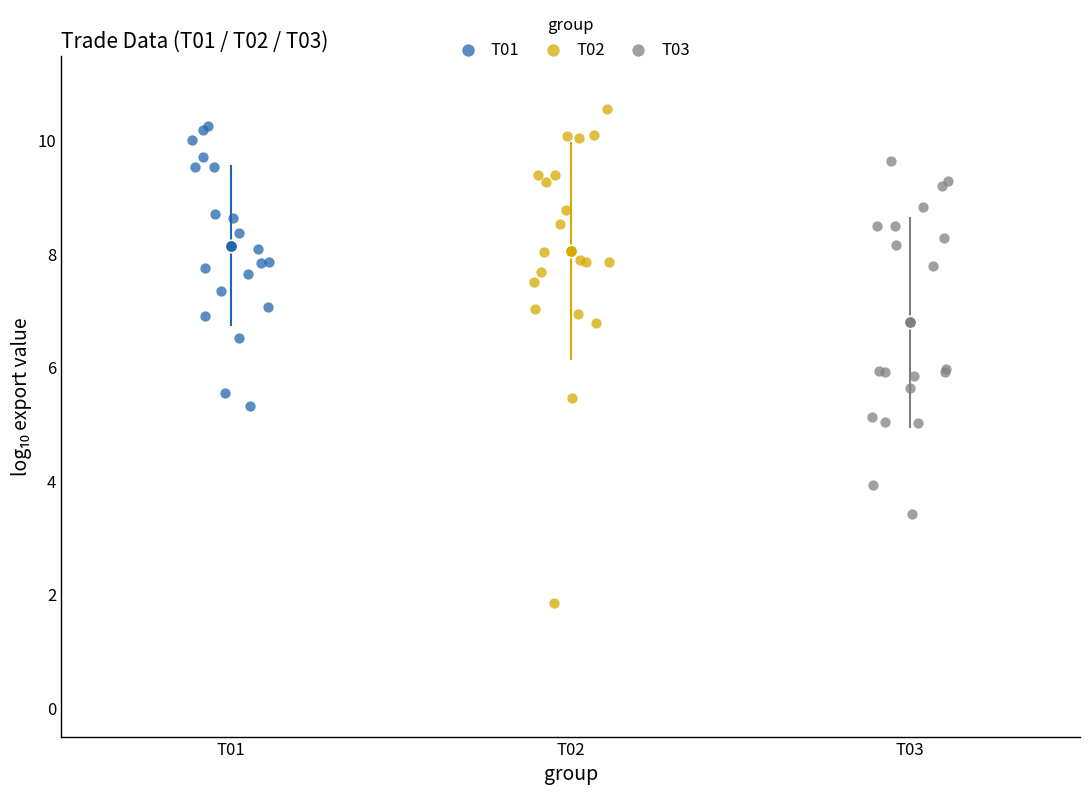

Which series contains the highest Y value?

T02